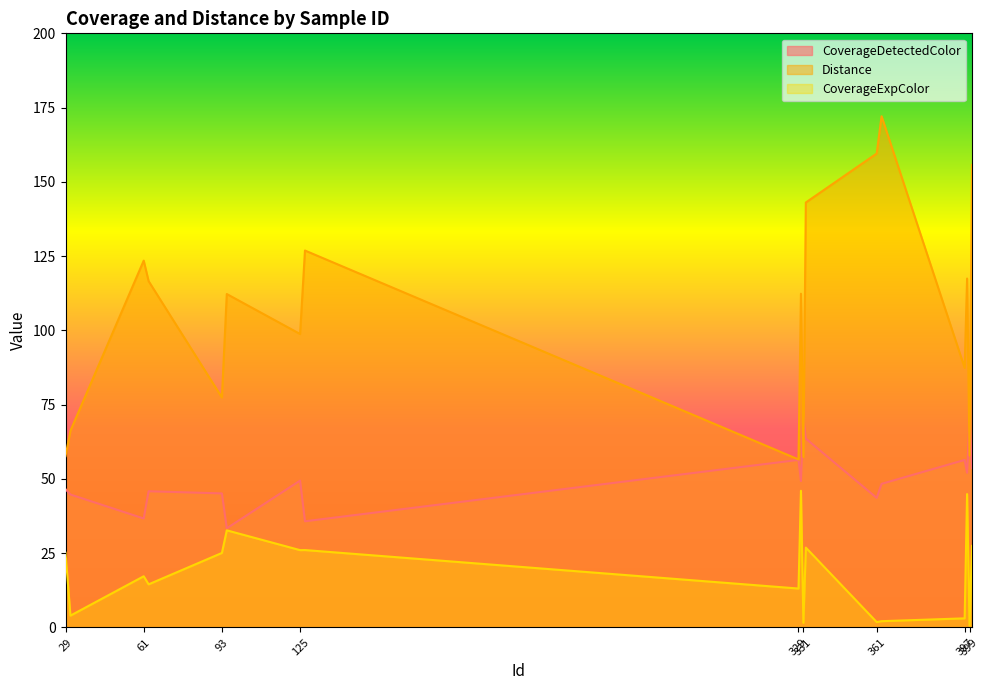

Between 331 and 397, which is larger?

331